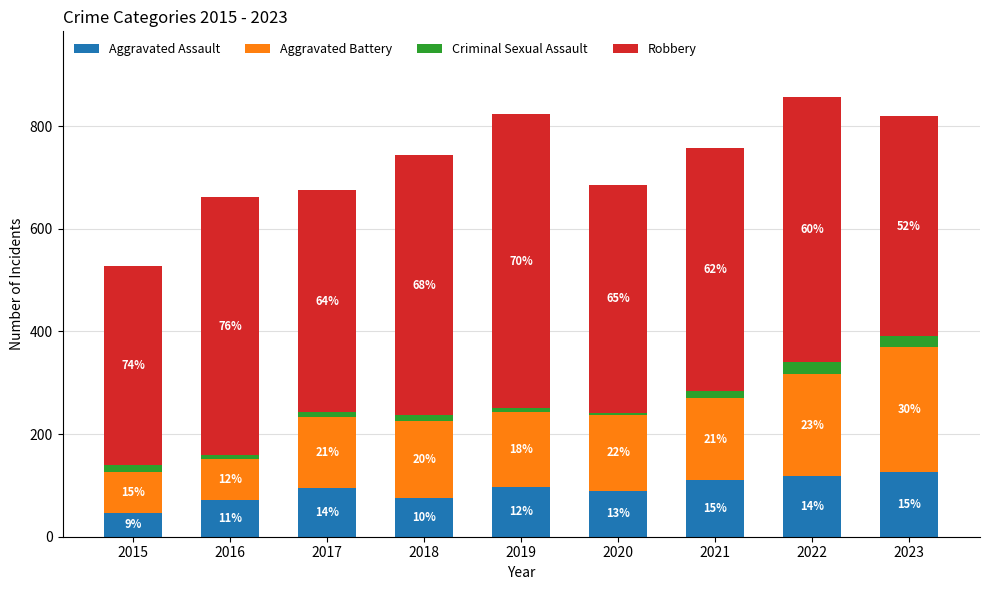

What value does the Criminal Sexual Assault series have at 2022?

24